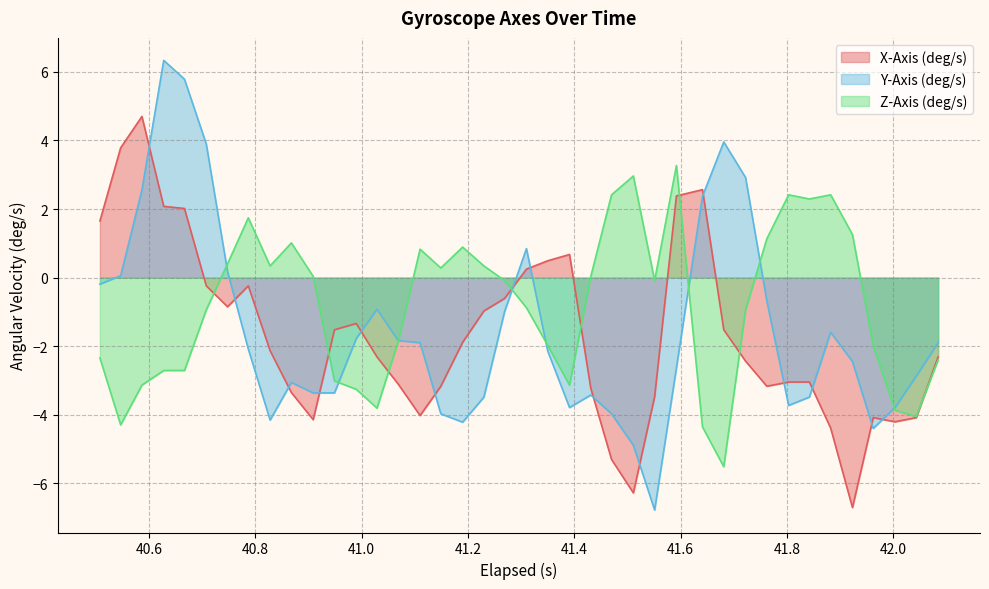

In Z-Axis (deg/s), how many points are lower than both neighbors (excluding endpoints)?

9